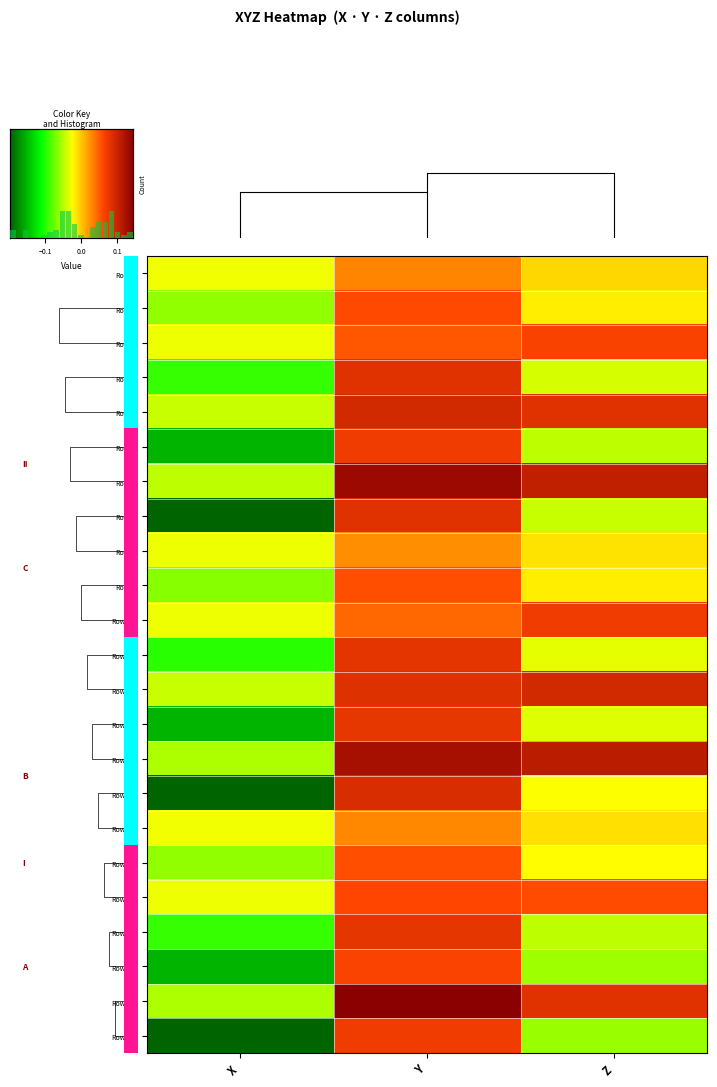

How many data points does each series have?

3